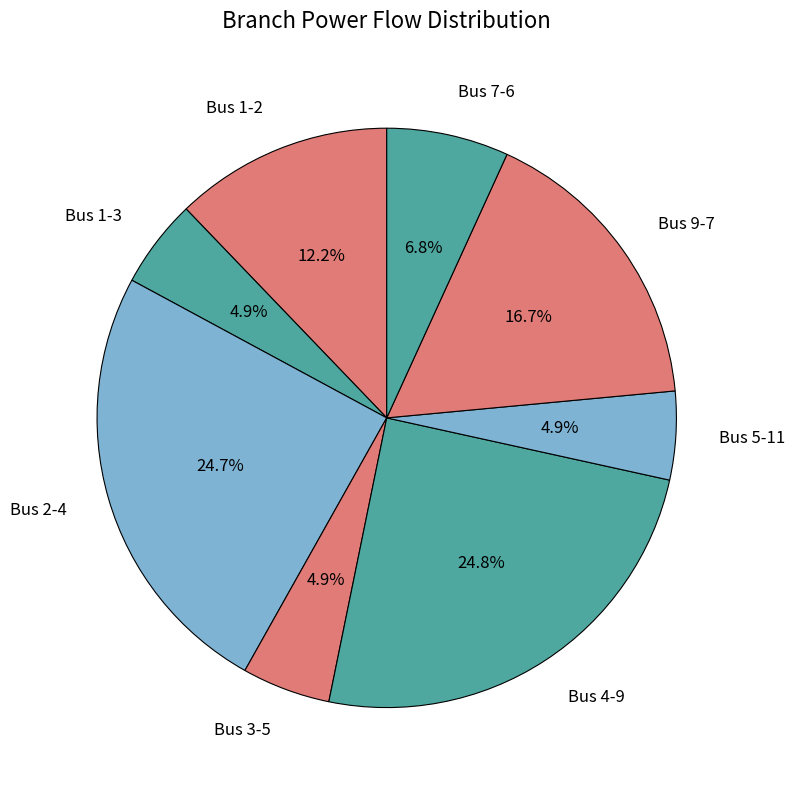

Between Bus 2-4 and Bus 1-3, which is larger?

Bus 2-4